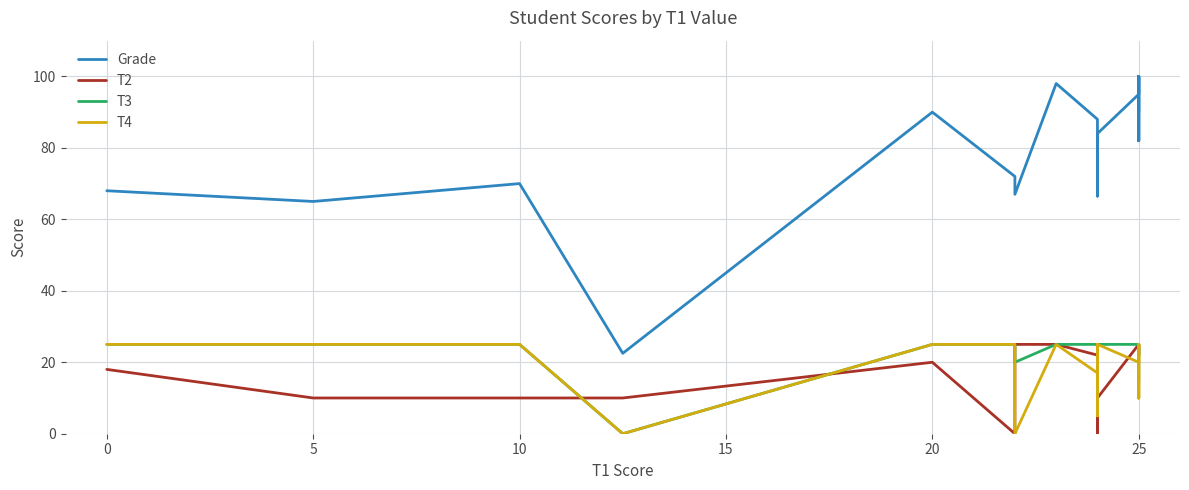

Which series has the largest range (max minus min)?

Grade